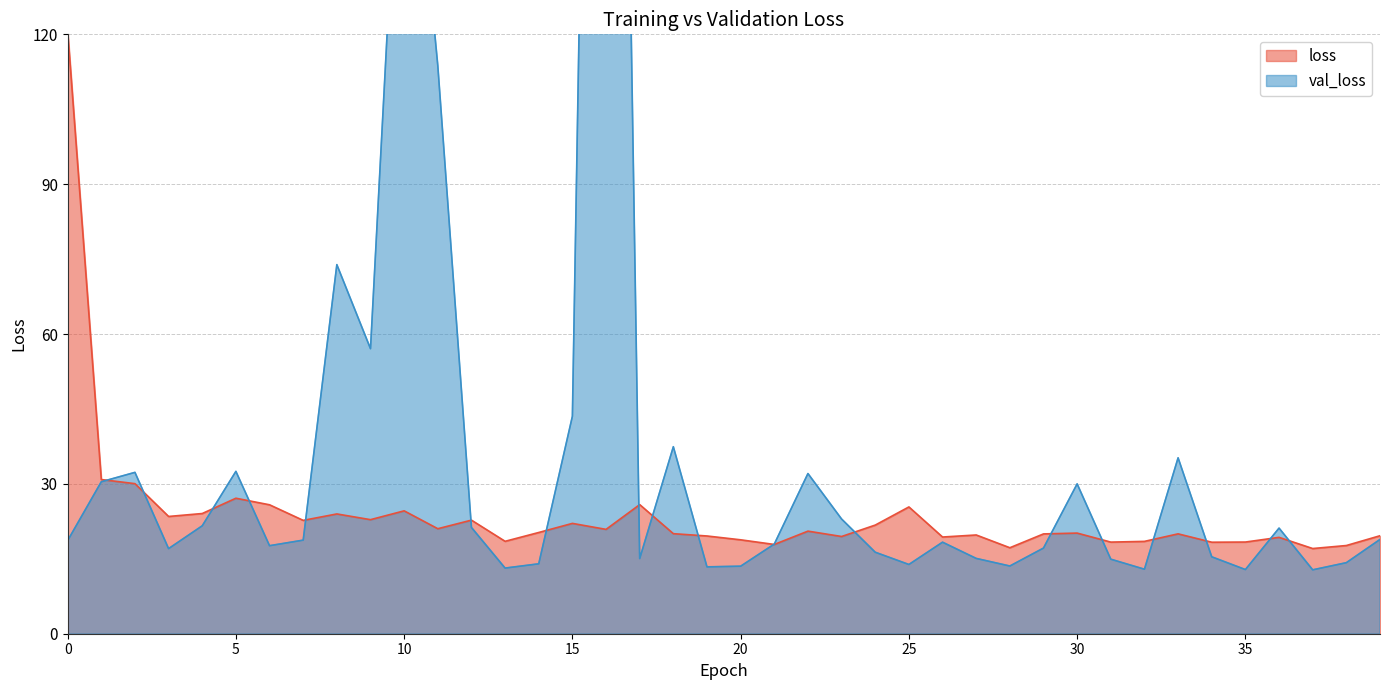

Is it true that val_loss equals 57.1 at 9?

True